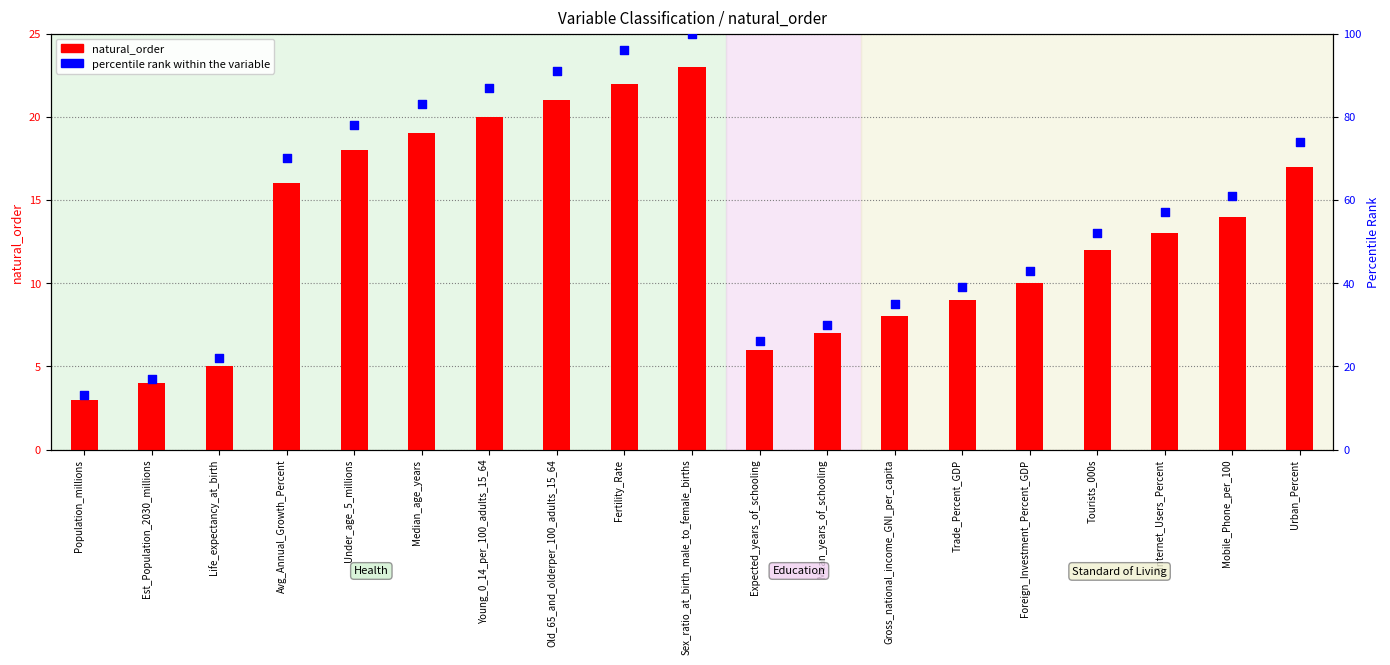

What are all the series names shown in the legend?

natural_order, percentile rank within the variable